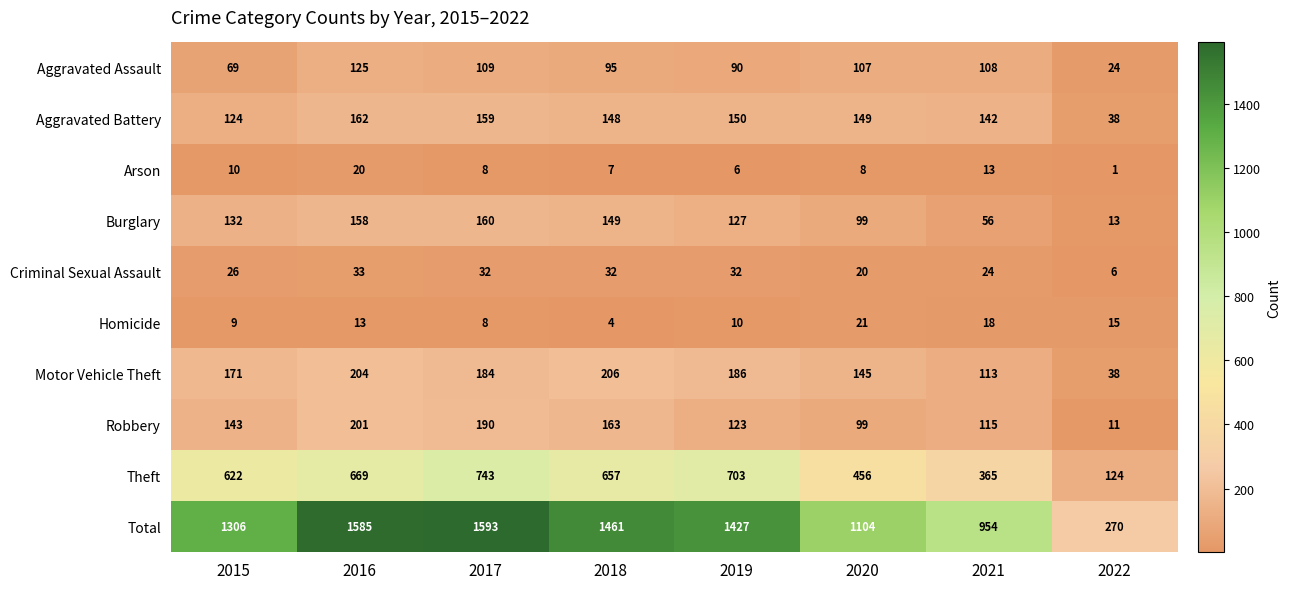

The value of Criminal Sexual Assault at 2016 is 33. True or false?

True